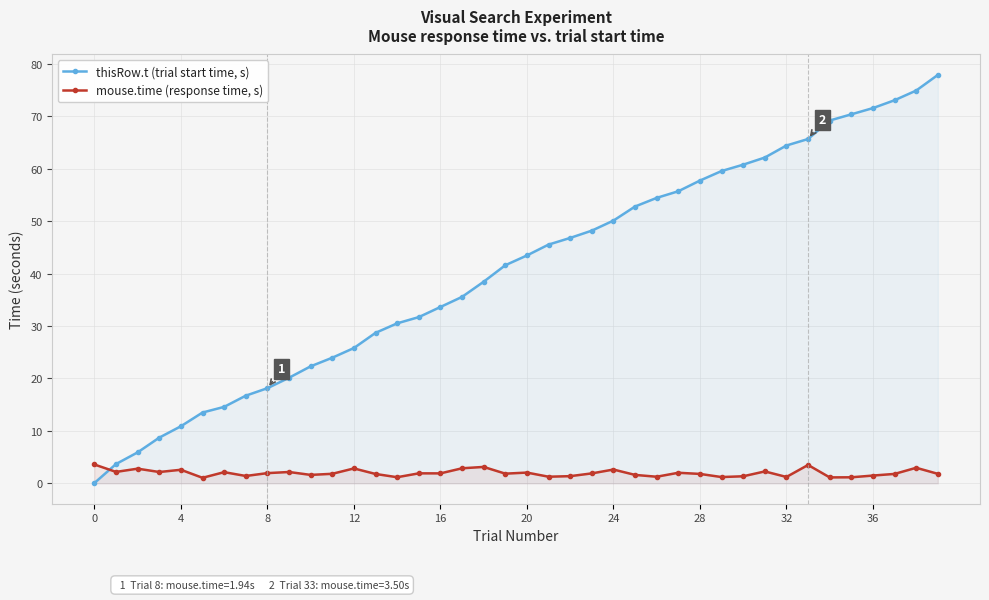

What is the label of the 22nd point from the right?

18